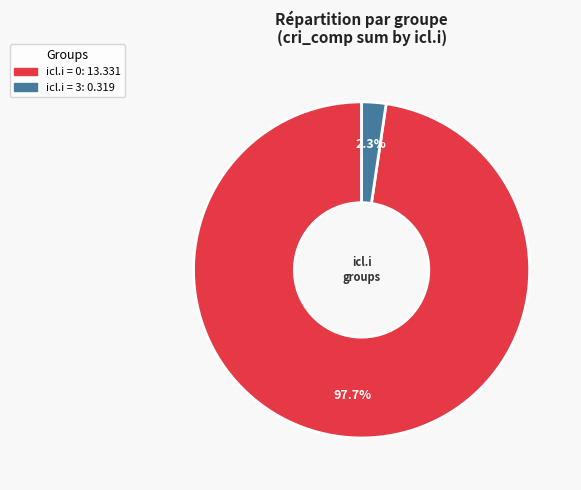

Is there any slice that represents more than half of the pie?

Yes